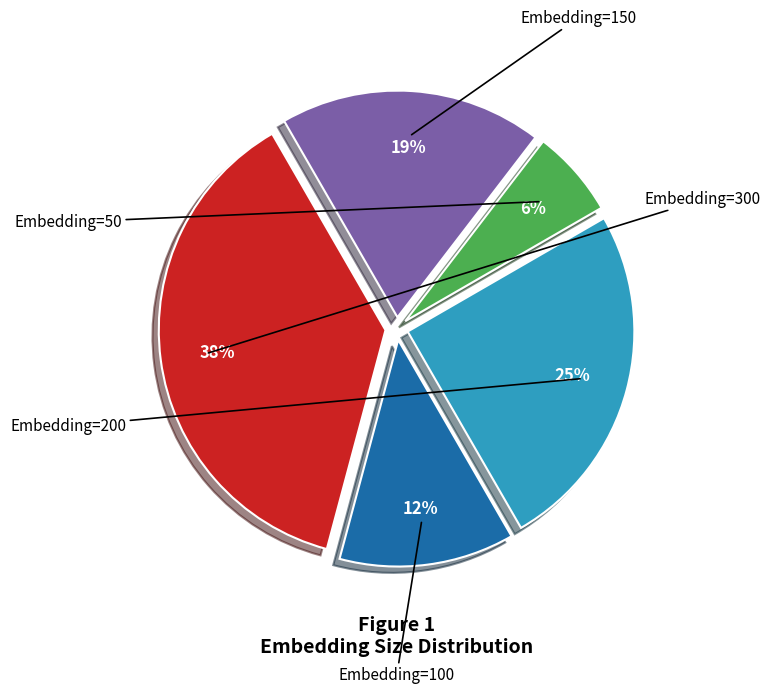

What percentage is the Embedding=50 slice, to the nearest percent?

6%